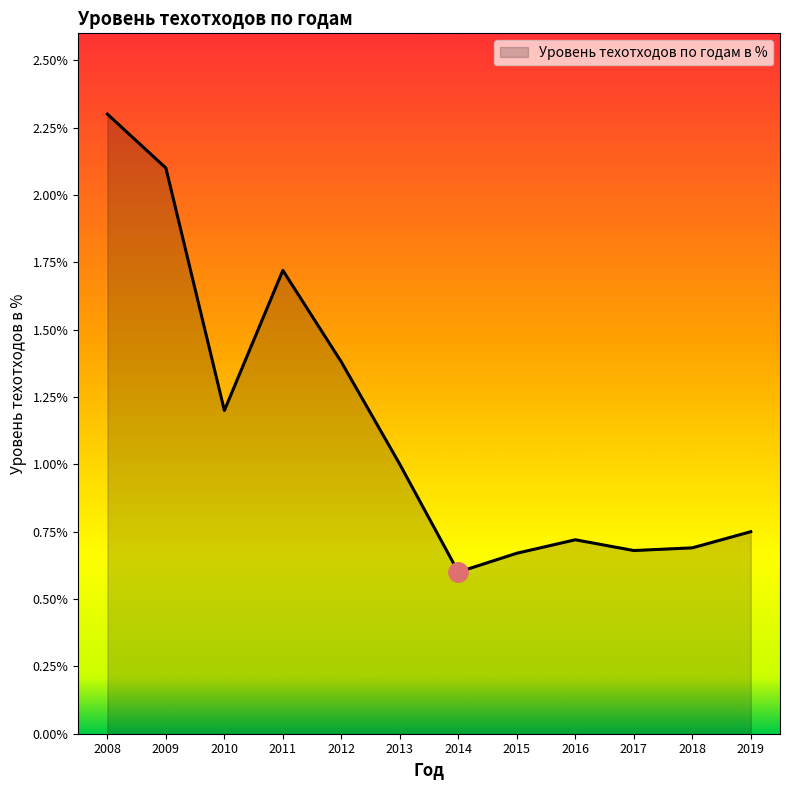

Where is the first local minimum?

2010